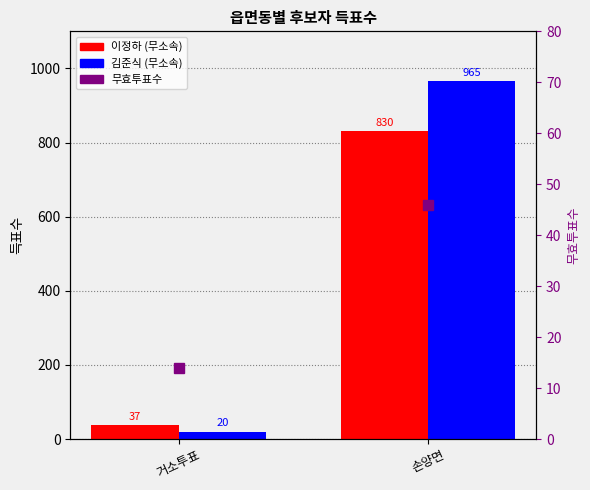

What is the smallest value displayed?

14